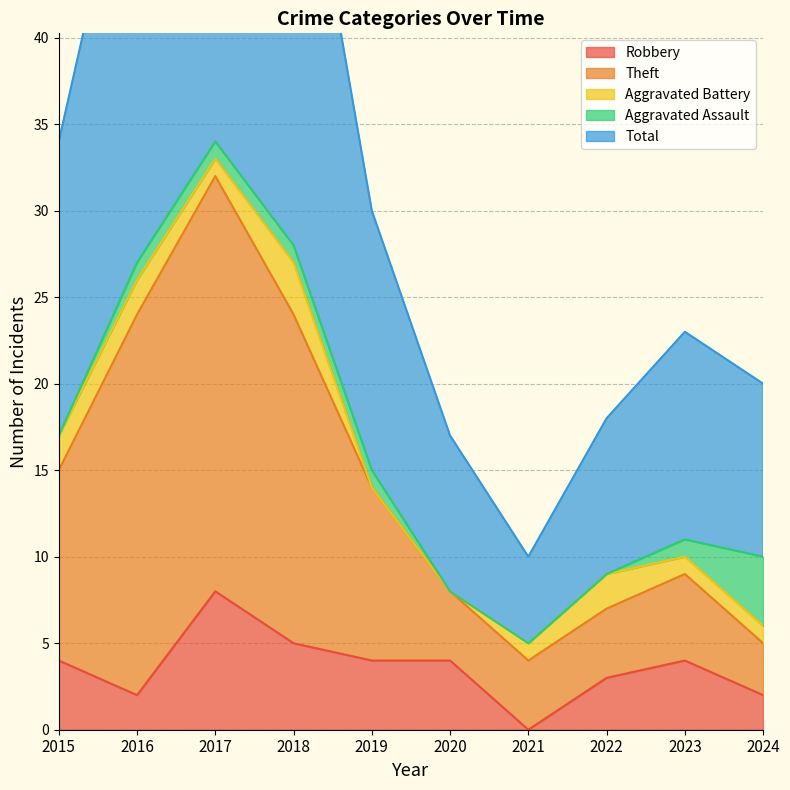

At which label does Total first exceed 30?

2015